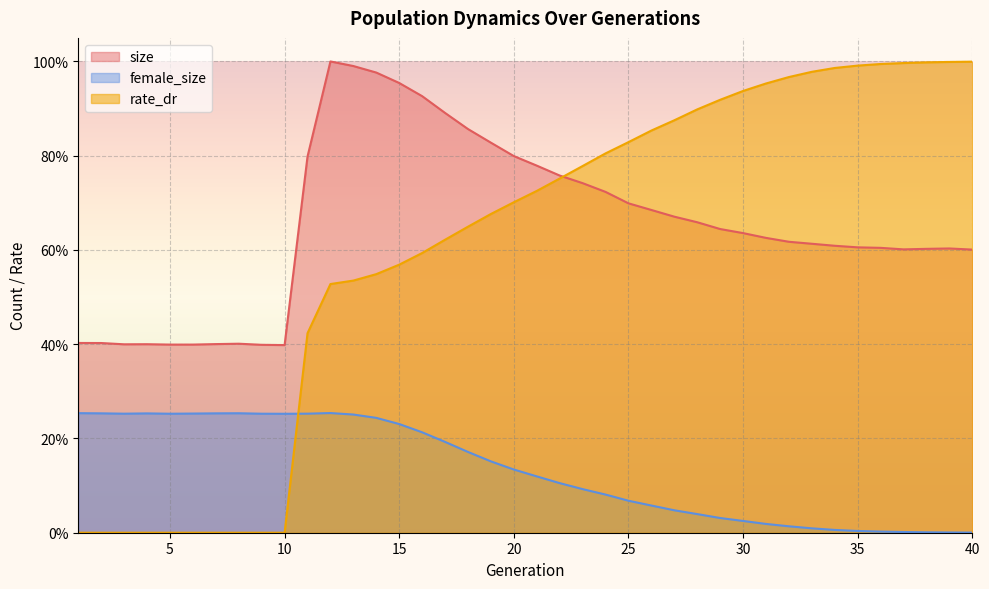

True or false: size and rate_dr intersect in this chart.

True